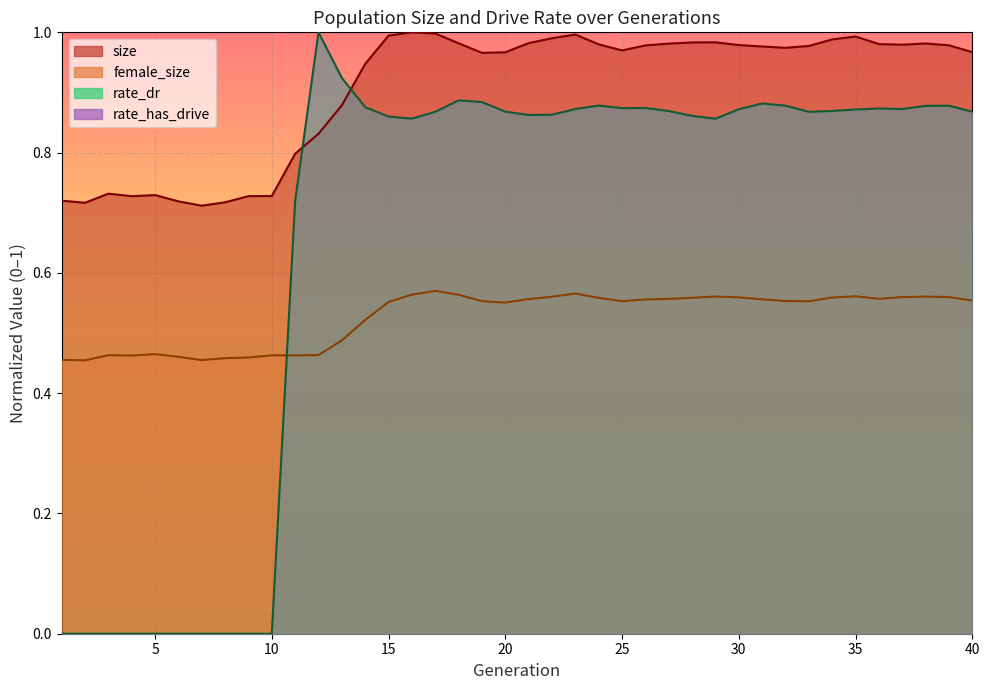

What is the difference between the maximum and second lowest values in the size series?

0.3